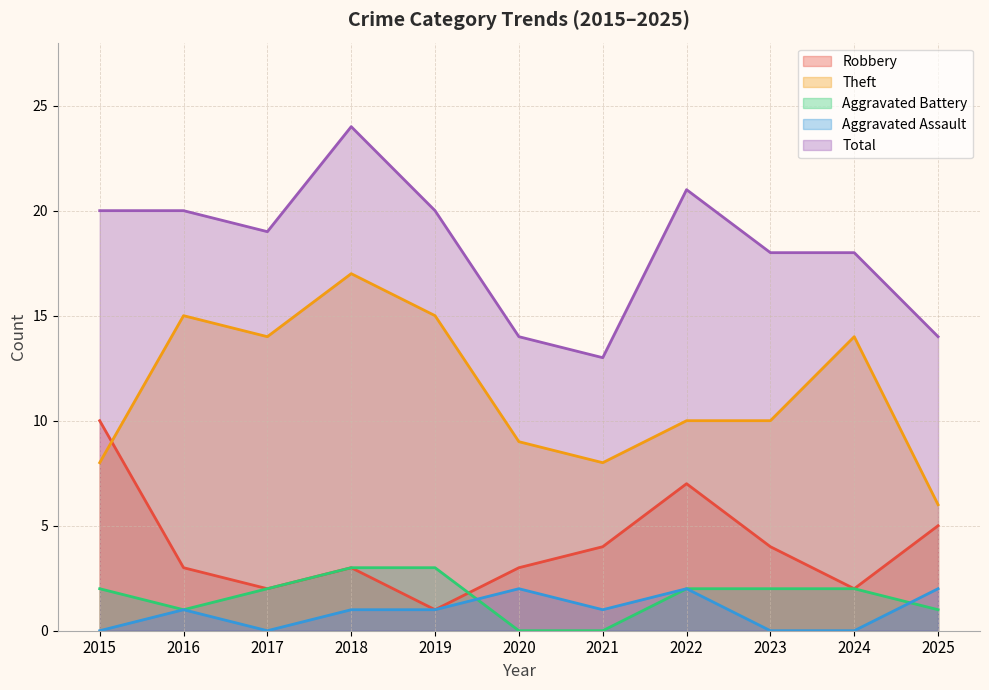

Does the chart have visible grid lines?

Yes